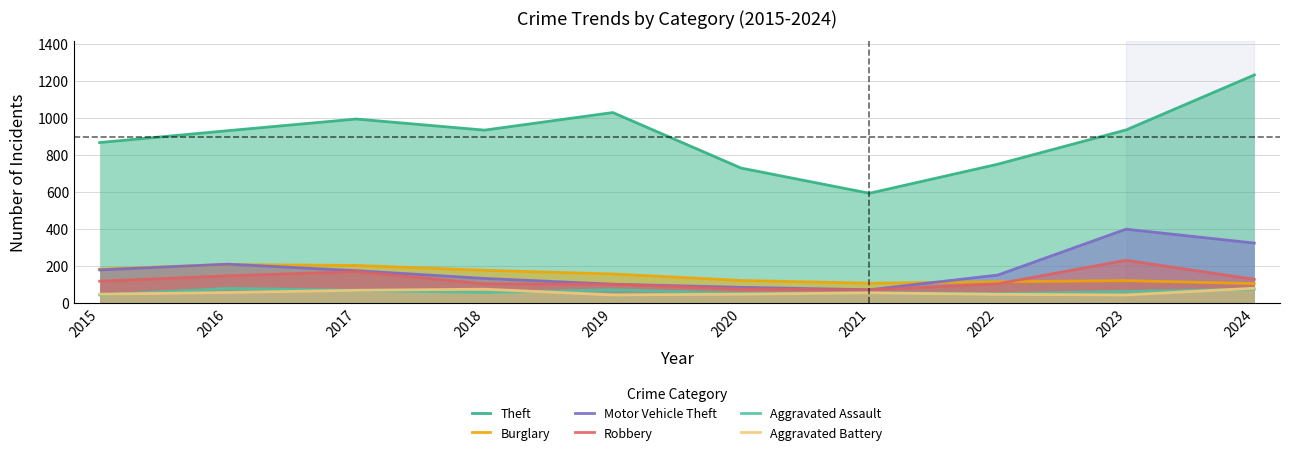

What is the lowest value of the Aggravated Assault series?

43